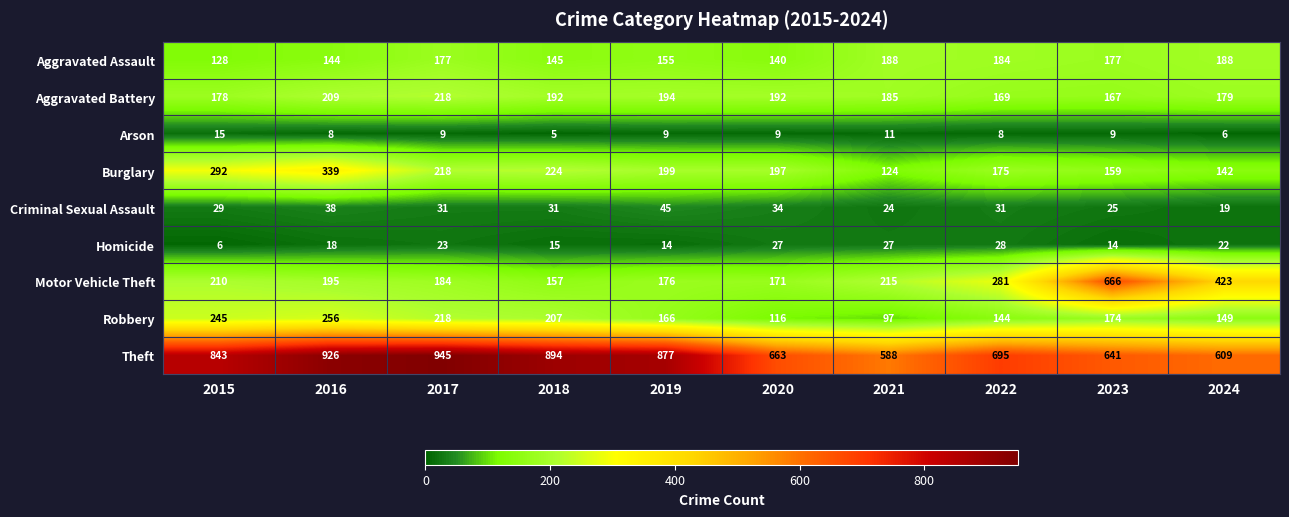

Which series has the largest total across all categories?

Theft